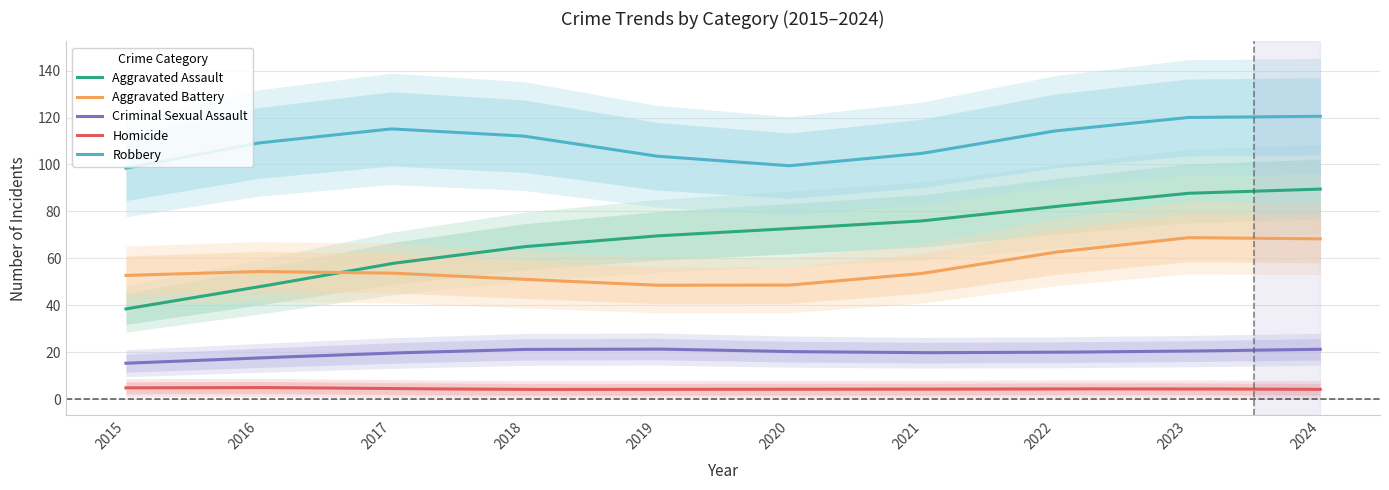

Read the Homicide value at 2023.

4